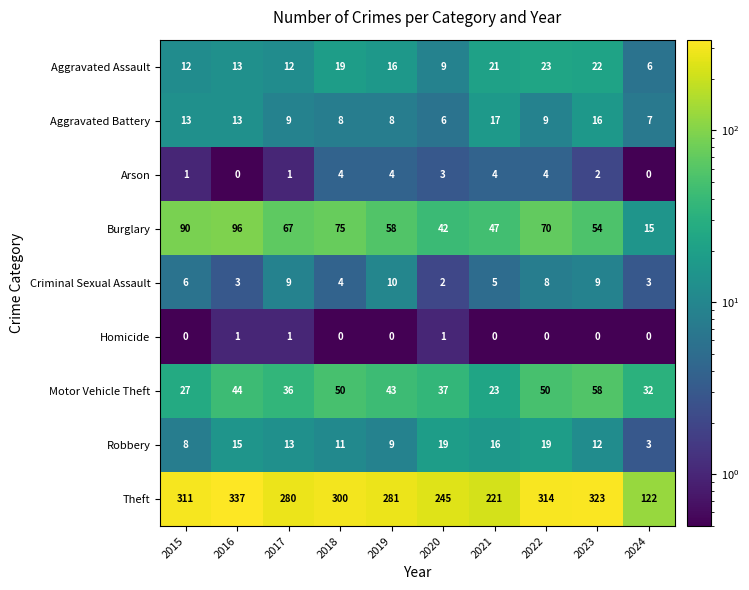

Which label corresponds to the largest value in the chart?

2016